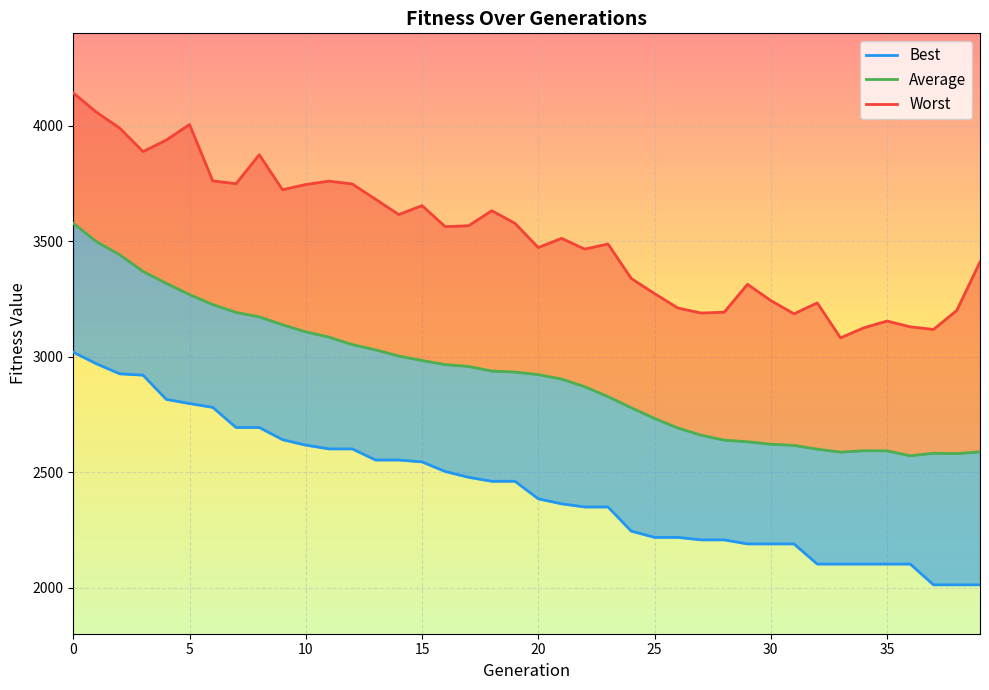

What is the sum of the Worst values at 39 and 20?

6882.1